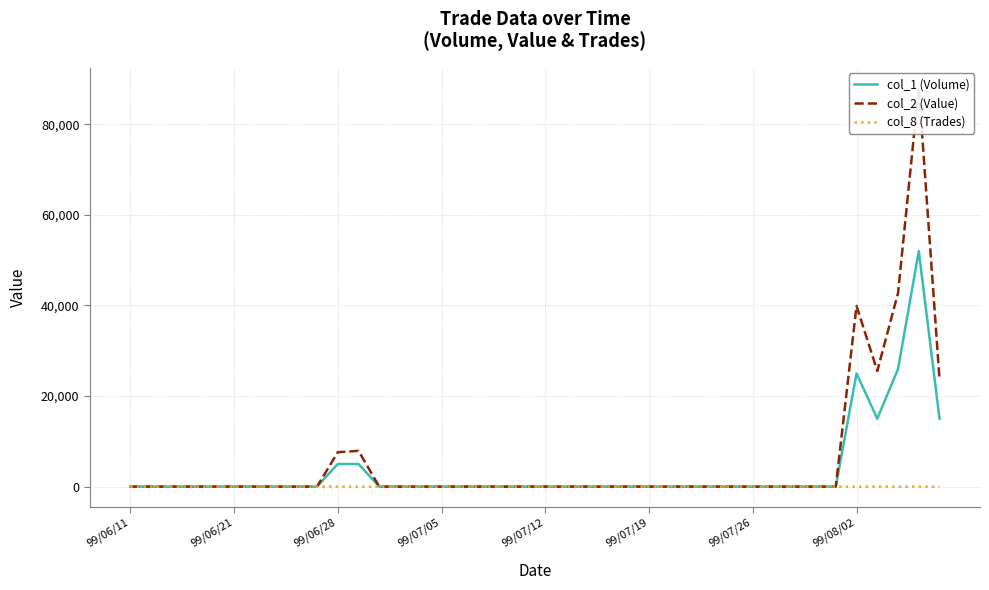

What is the maximum value shown in the chart?

88110